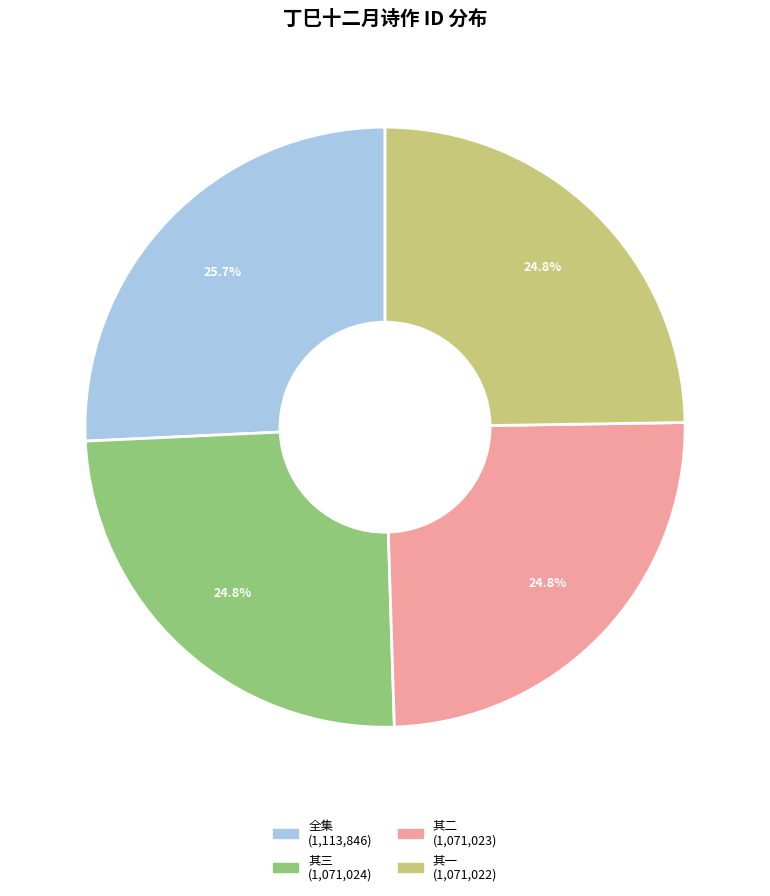

Does any single category account for the majority?

No